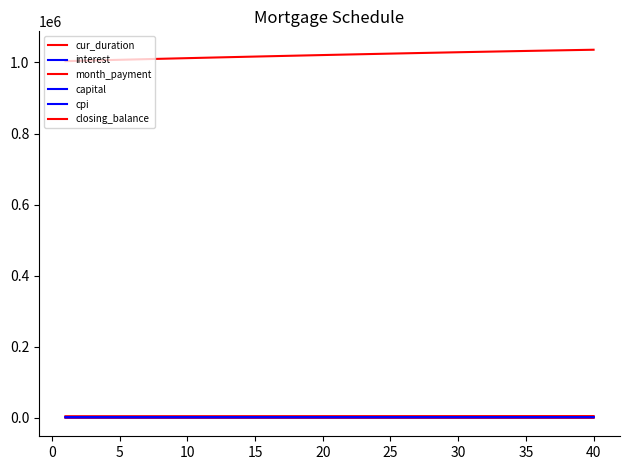

How many lines are shown in the chart?

6